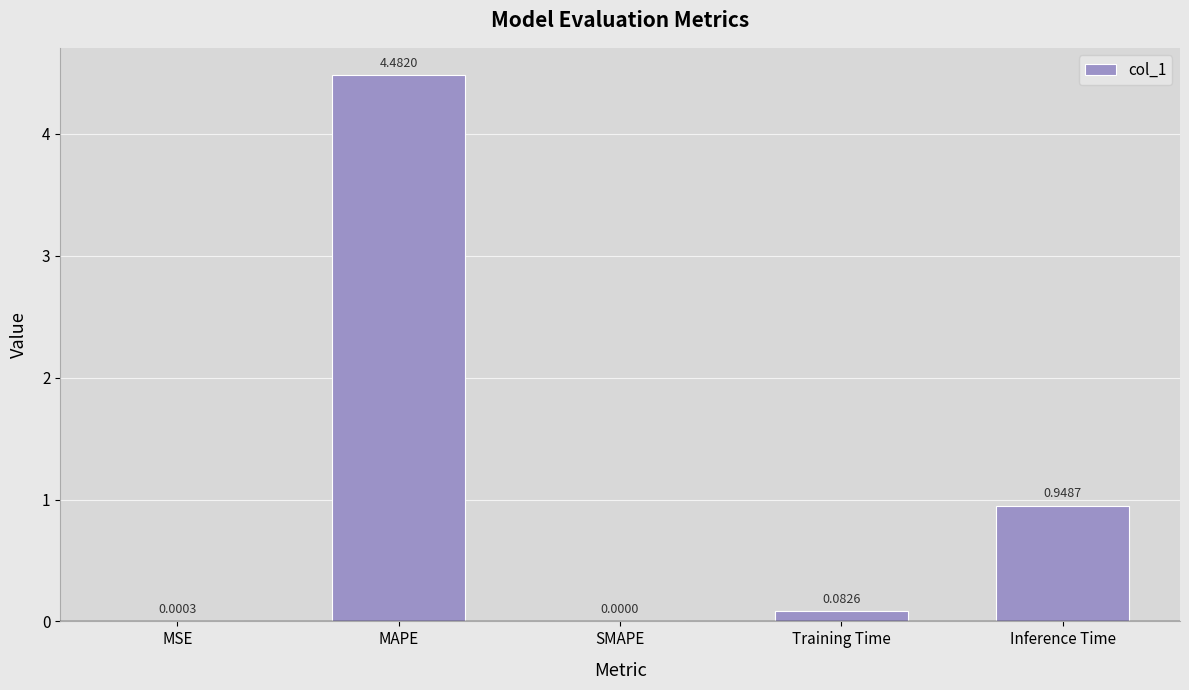

At which label is the value closest to 2?

Inference Time